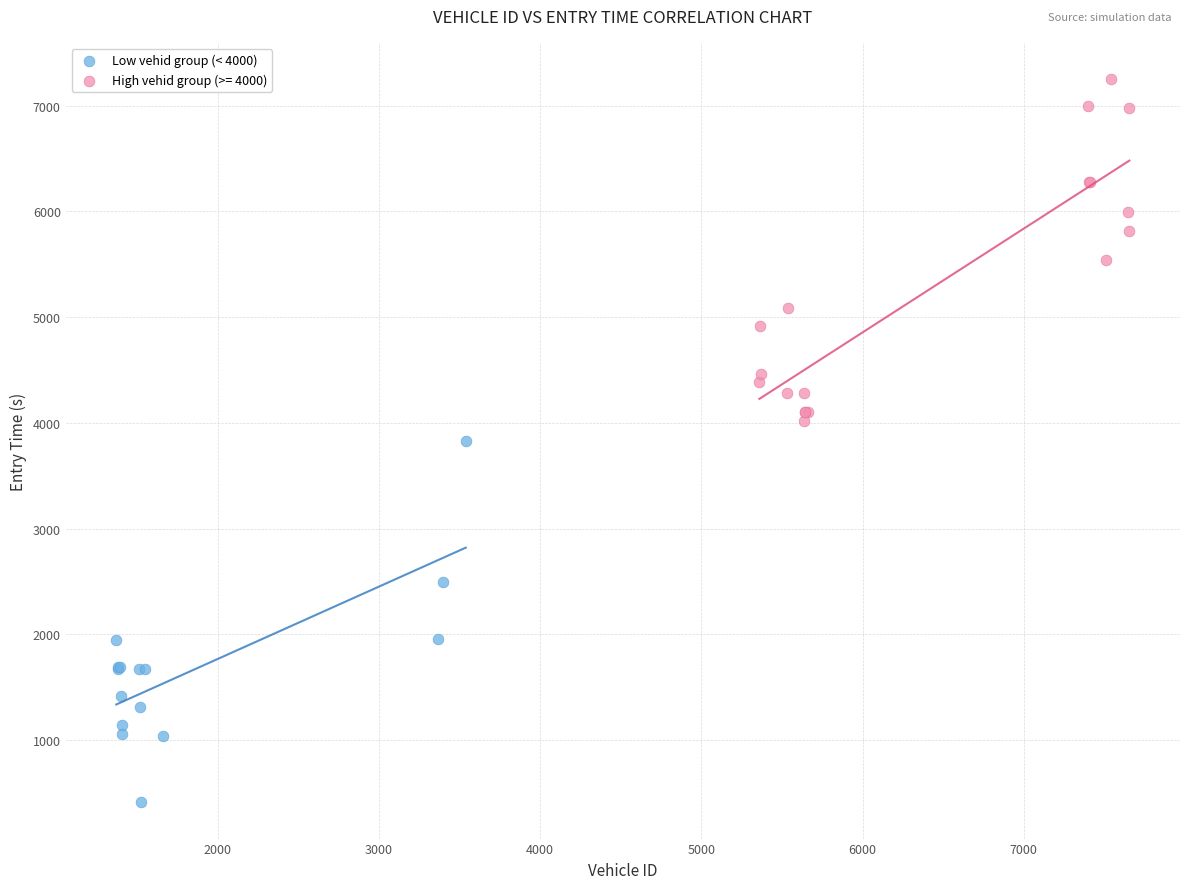

Which series contains the lowest Y value?

Low vehid group (< 4000)